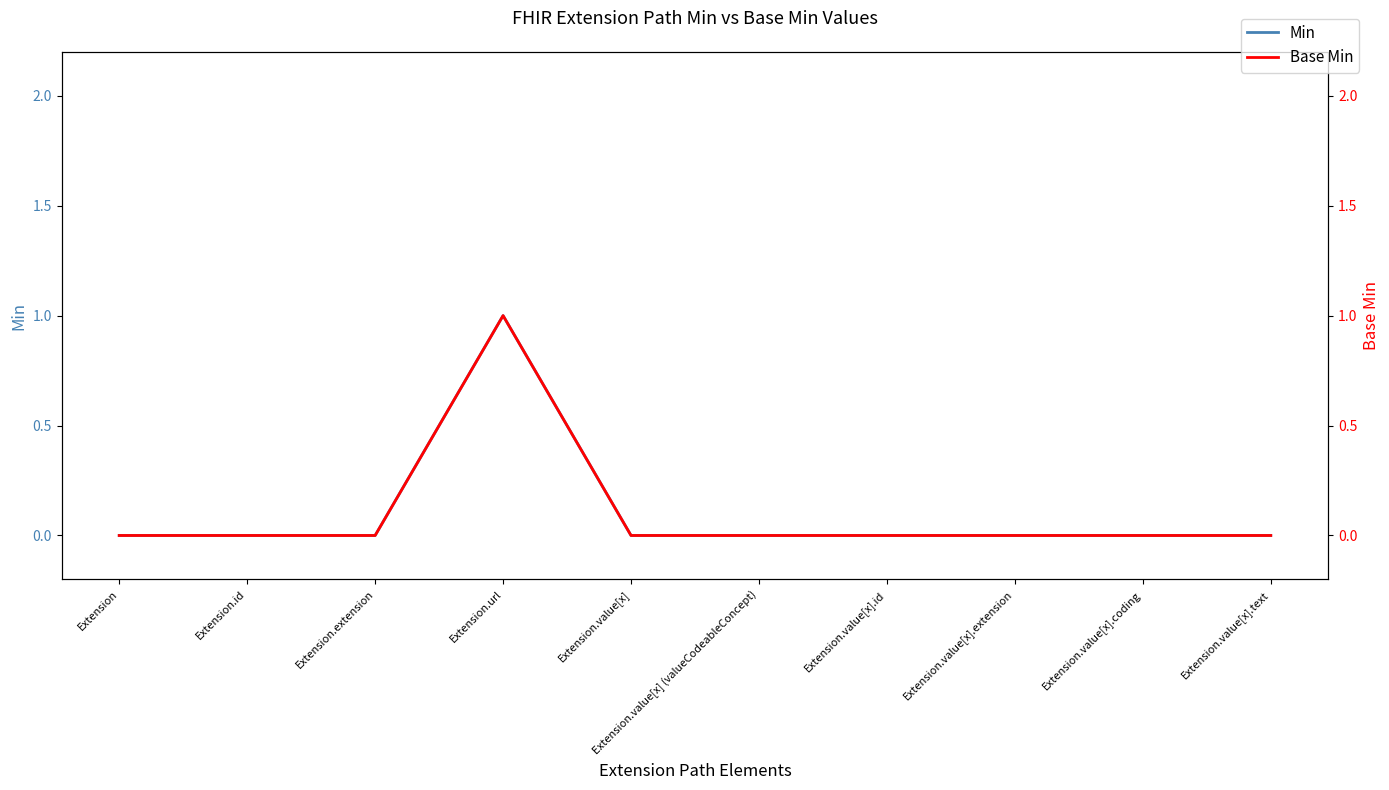

What is the difference between the maximum and minimum values in the Min series?

1